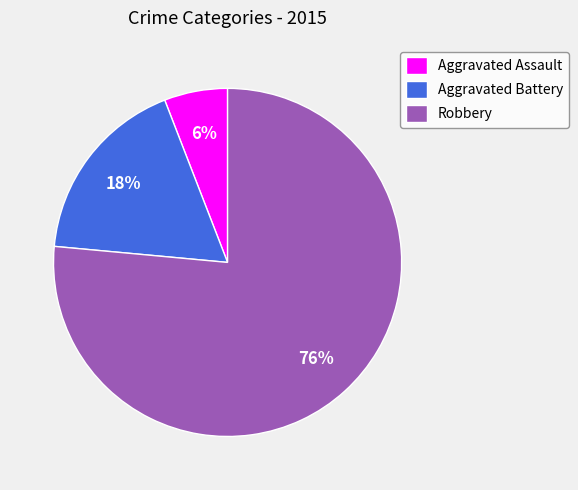

To the nearest percent, what percentage of the pie is Aggravated Battery?

18%